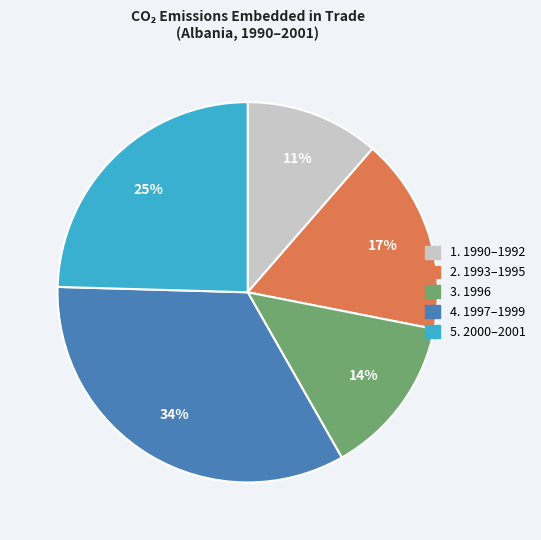

Does any single category account for the majority?

No